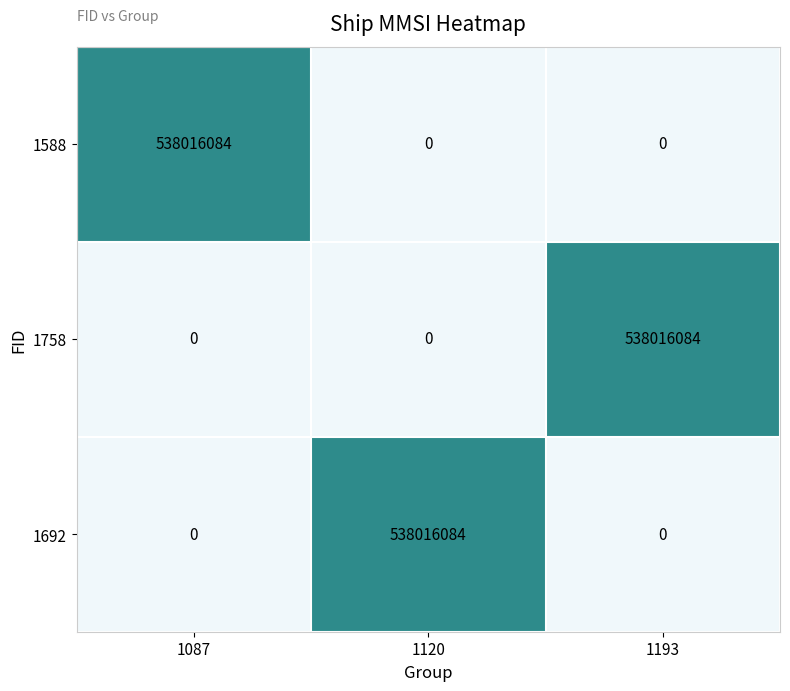

What is the spread (max minus min) of values at 1193?

538016084